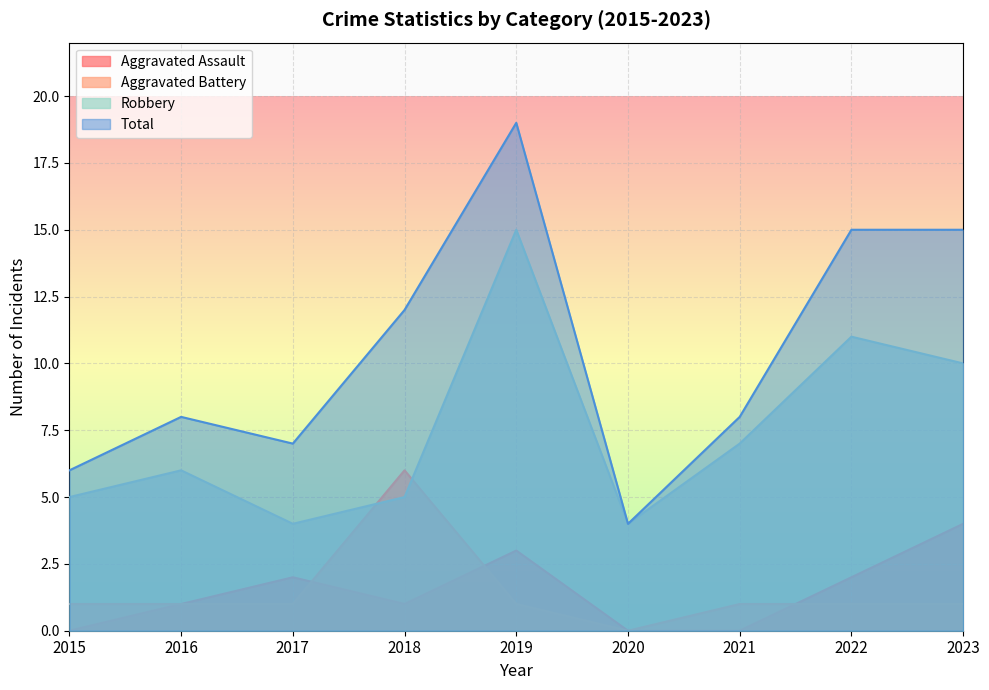

Is it true that Total equals 3 at 2020?

False